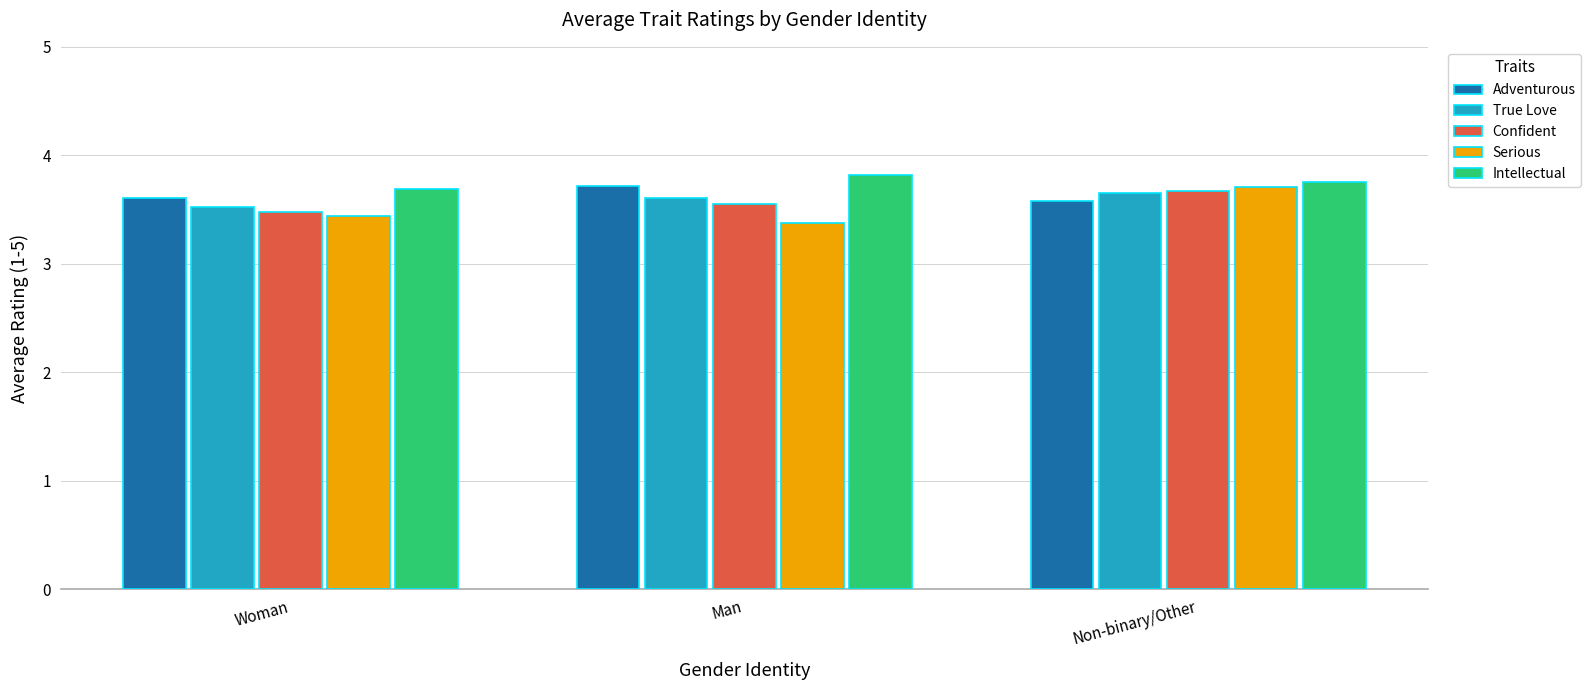

Is it true that Adventurous equals 3.6 at Woman?

True